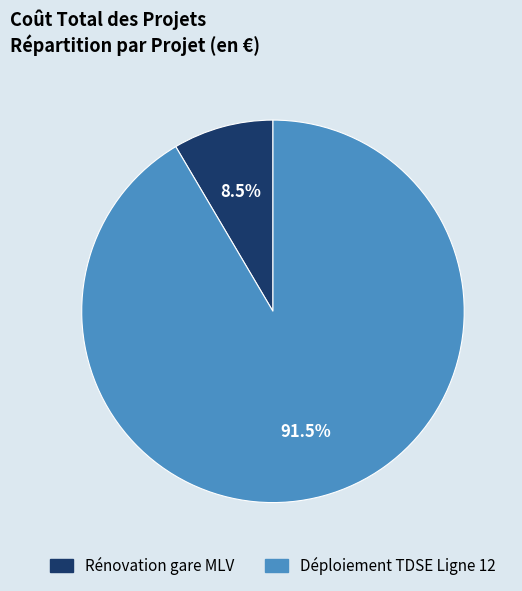

What is the ratio of the value at Déploiement TDSE Ligne 12 to the value at Rénovation gare MLV?

10.8